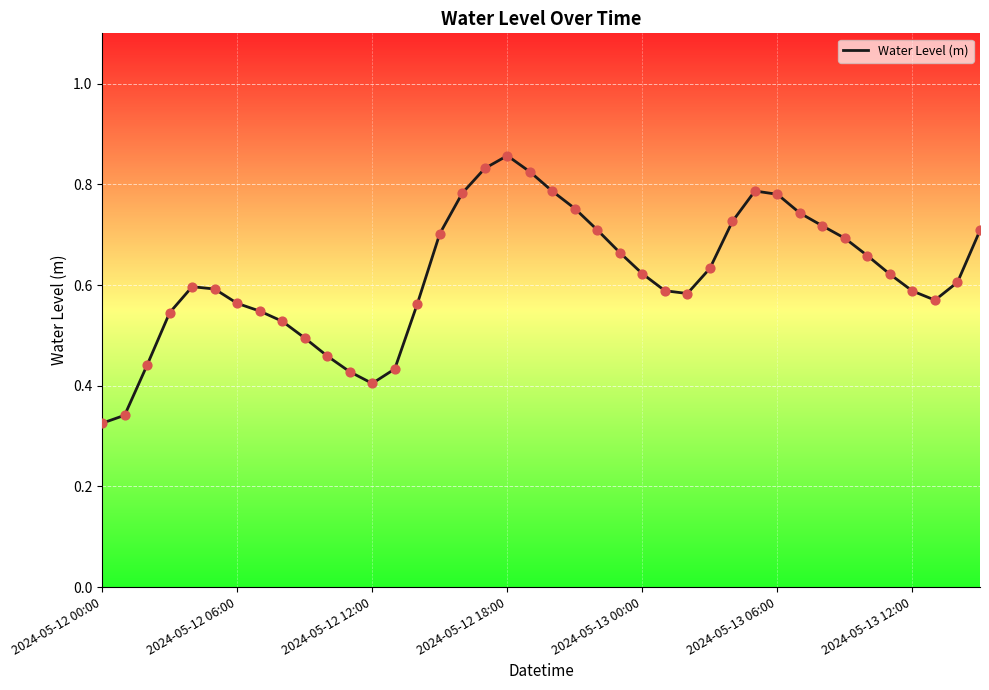

How many lines are shown in the chart?

1